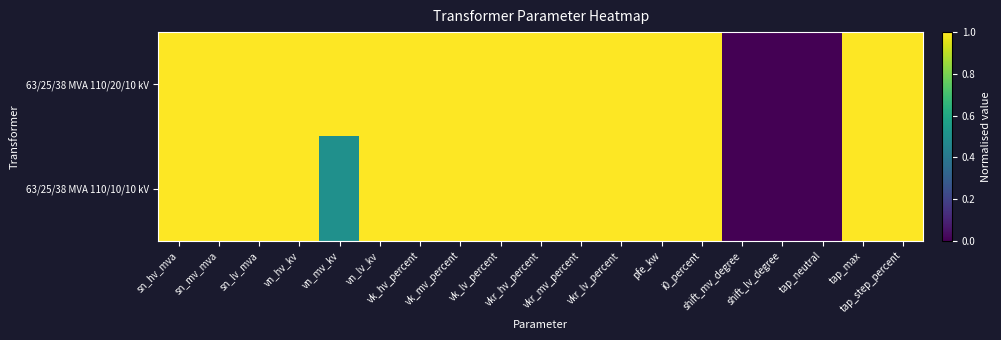

At which category is the sum across all series the highest?

sn_hv_mva